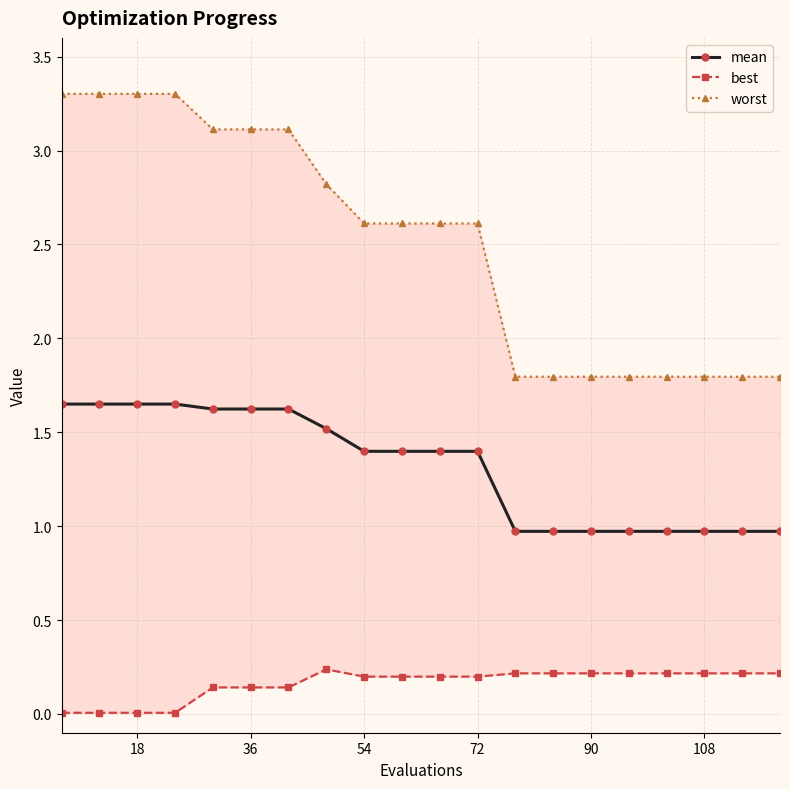

True or false: worst has more than 0 interior local peaks.

False